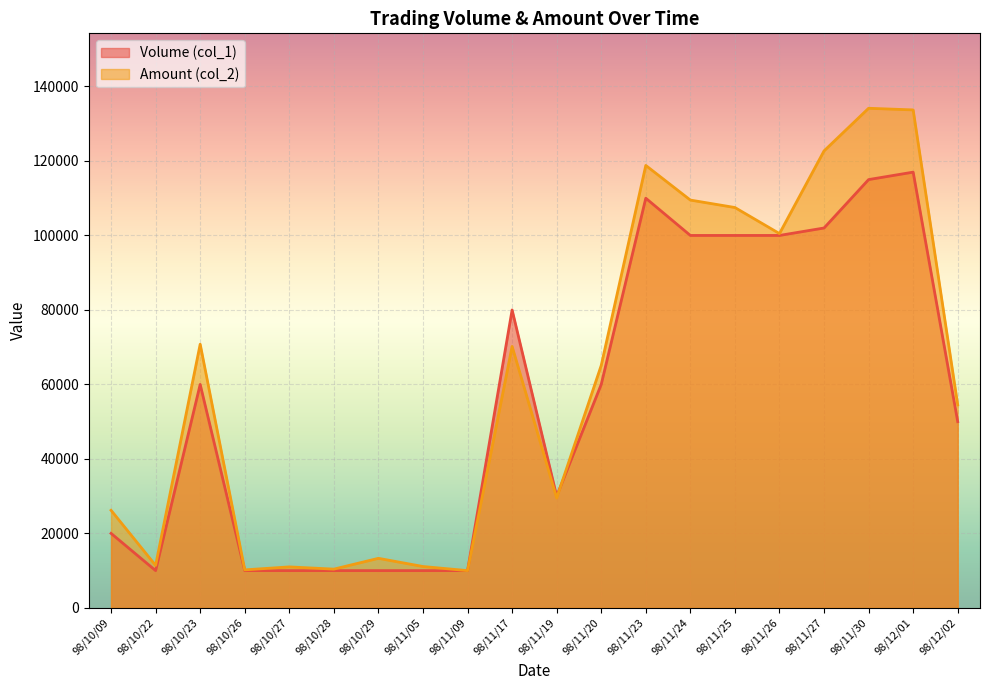

Is it true that Amount (col_2) equals 26200 at 98/10/09?

True